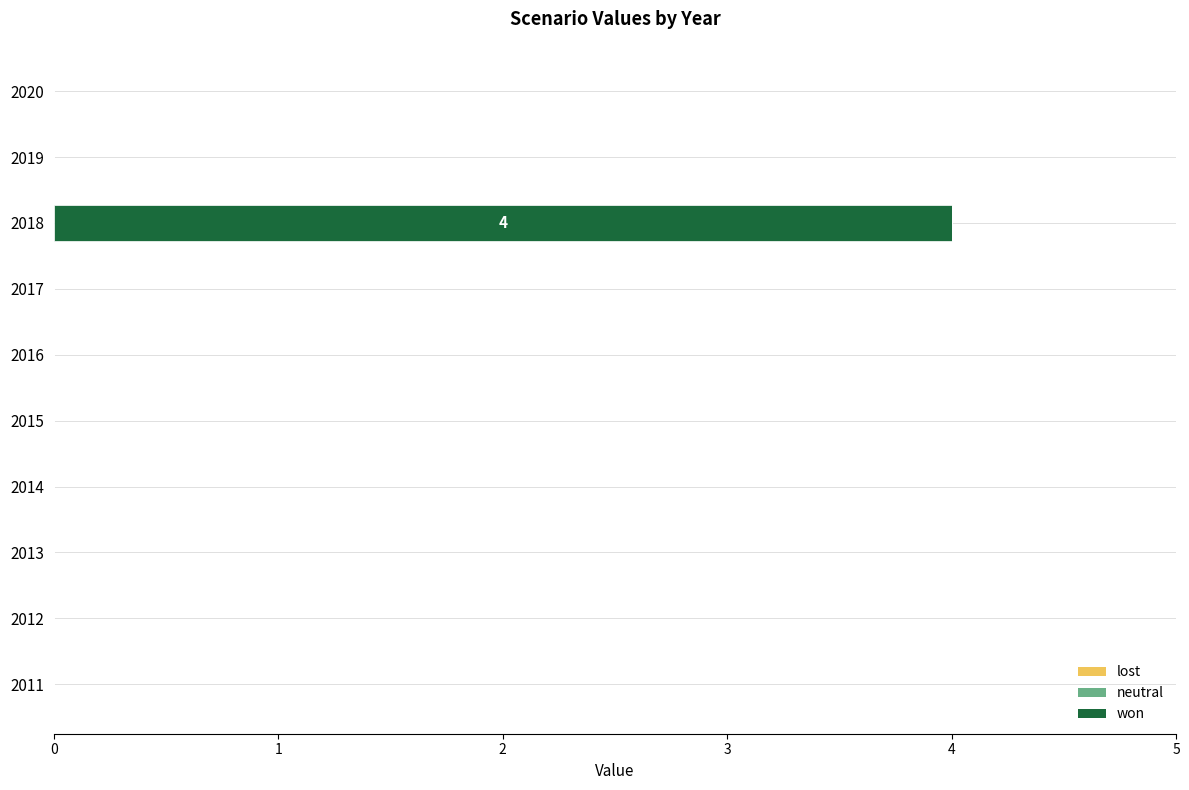

How many series are shown in this chart?

1